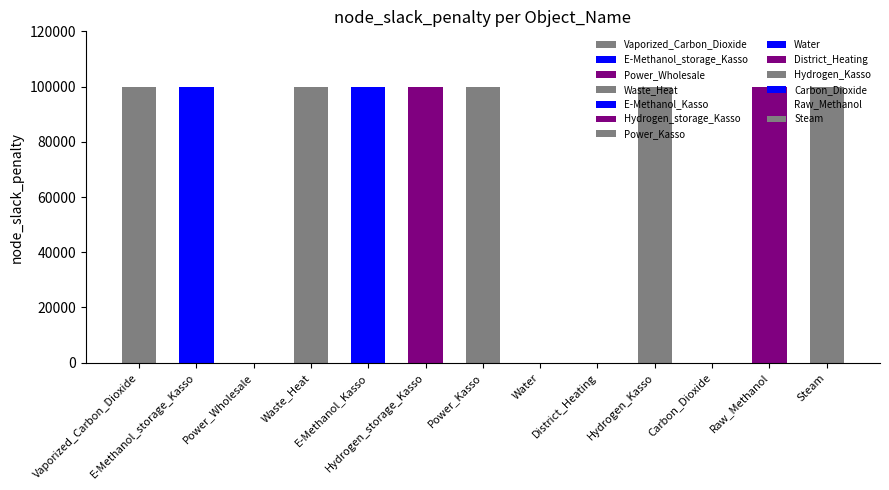

What is the difference between the values at Hydrogen_storage_Kasso and Water?

100000